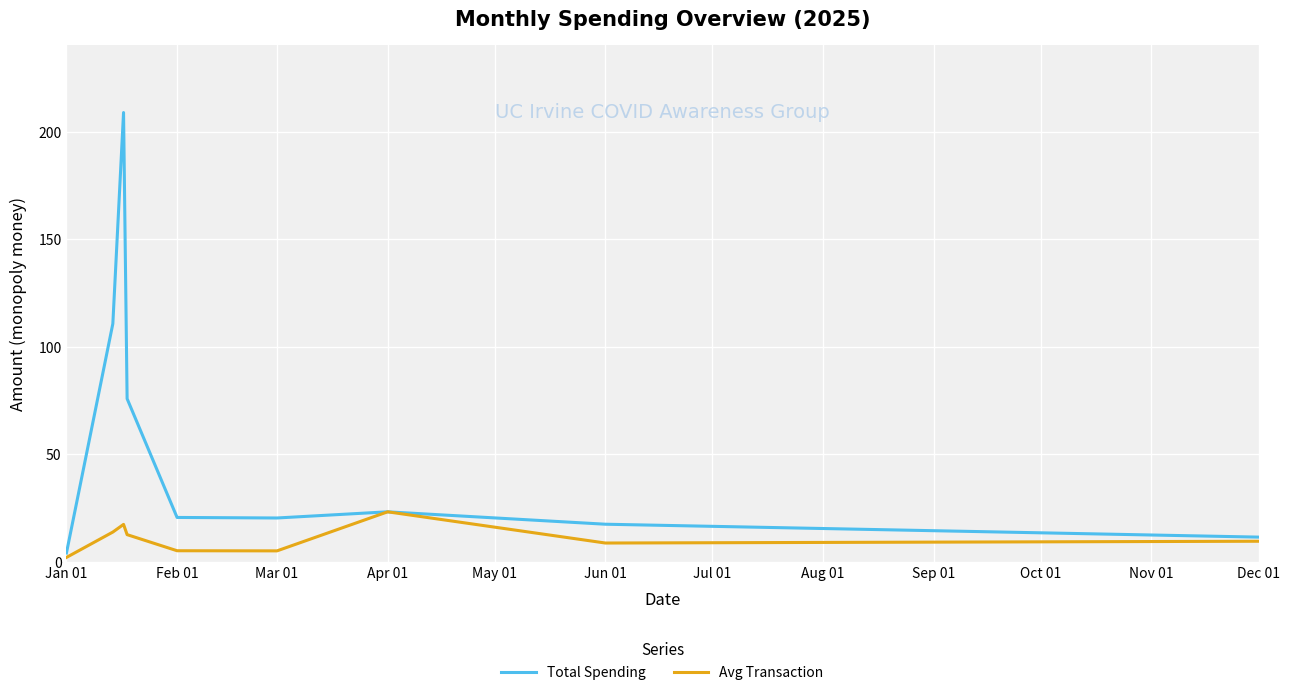

What is the highest value of the Total Spending series?

209.0